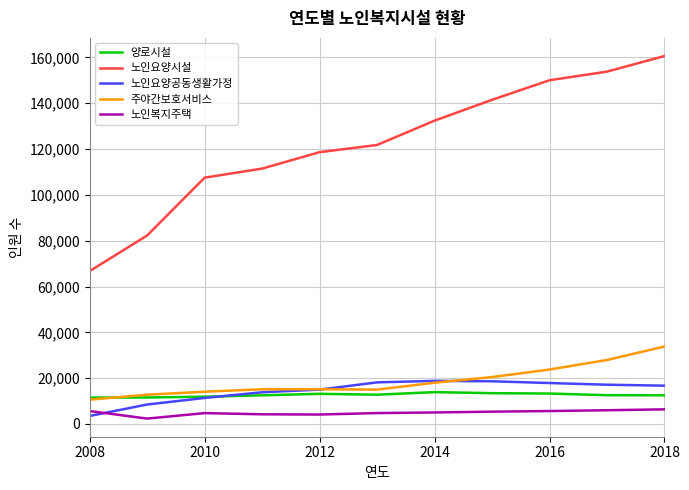

What is the maximum value shown in the chart?

160594